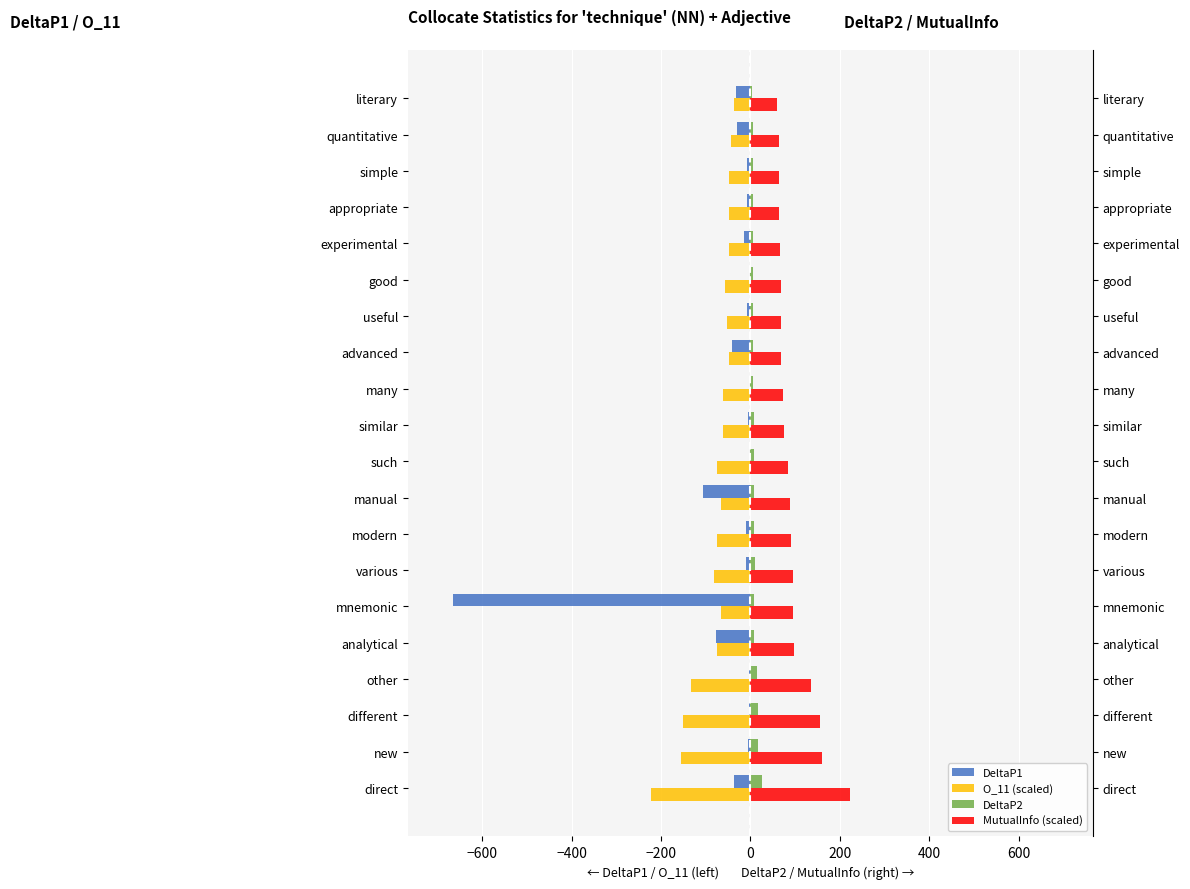

What is the sum of all DeltaP2 values?

185.7